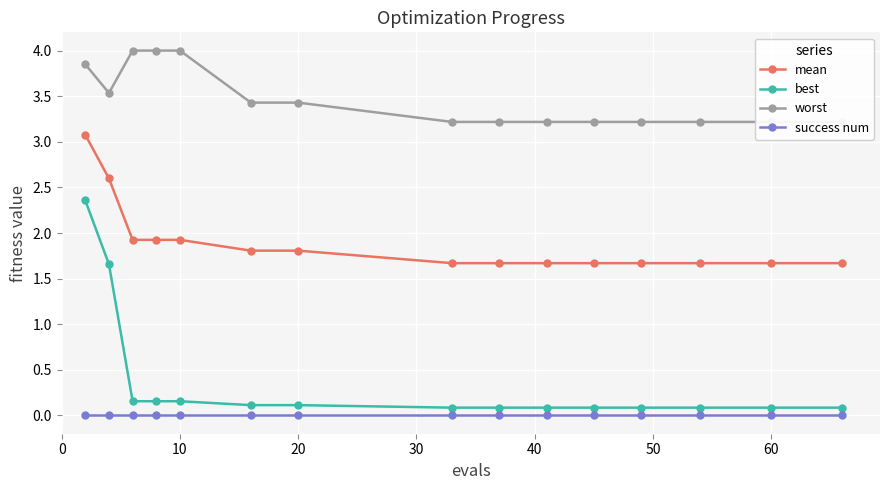

Which series has the largest total across all categories?

worst